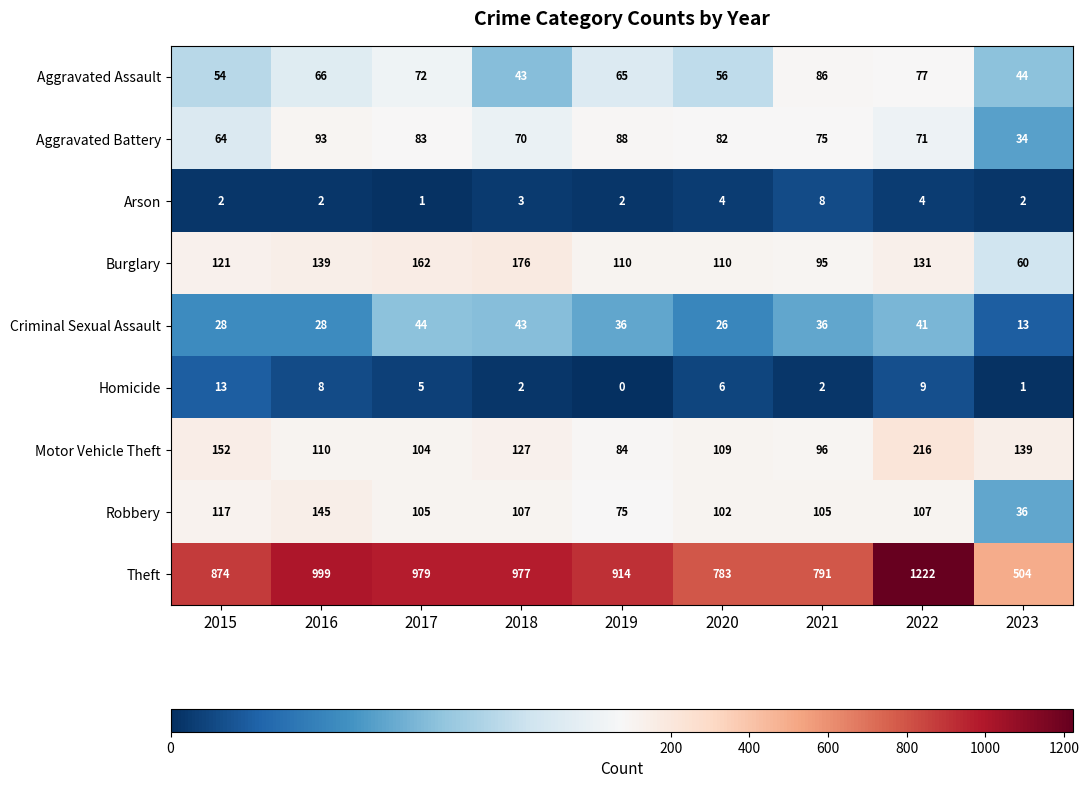

Is it true that Homicide equals 4 at 2019?

False